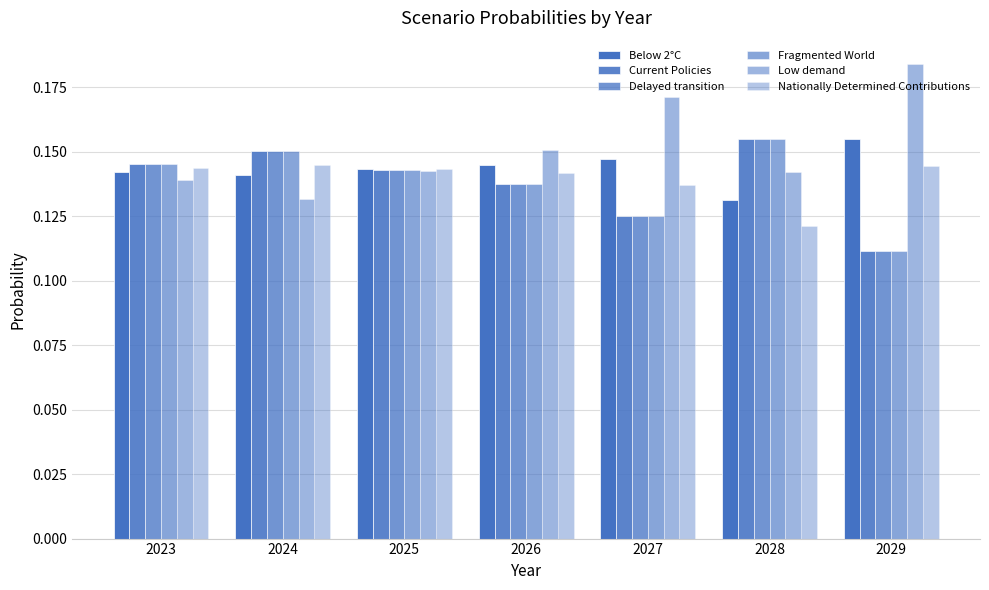

List the labels in order of Current Policies value, smallest first.

2029, 2027, 2026, 2025, 2023, 2024, 2028